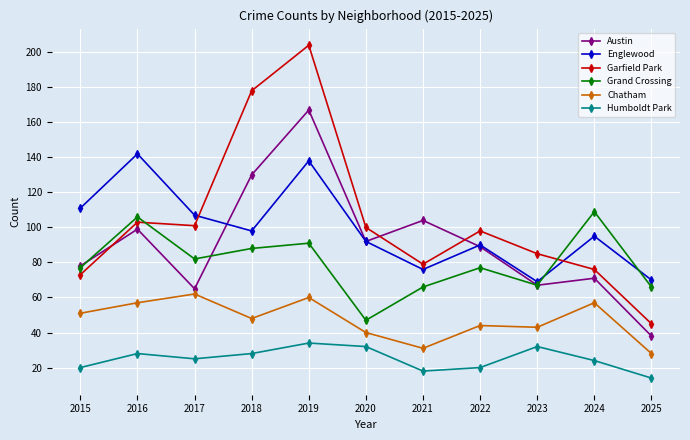

The Austin series shows 21 at 2015. True or false?

False